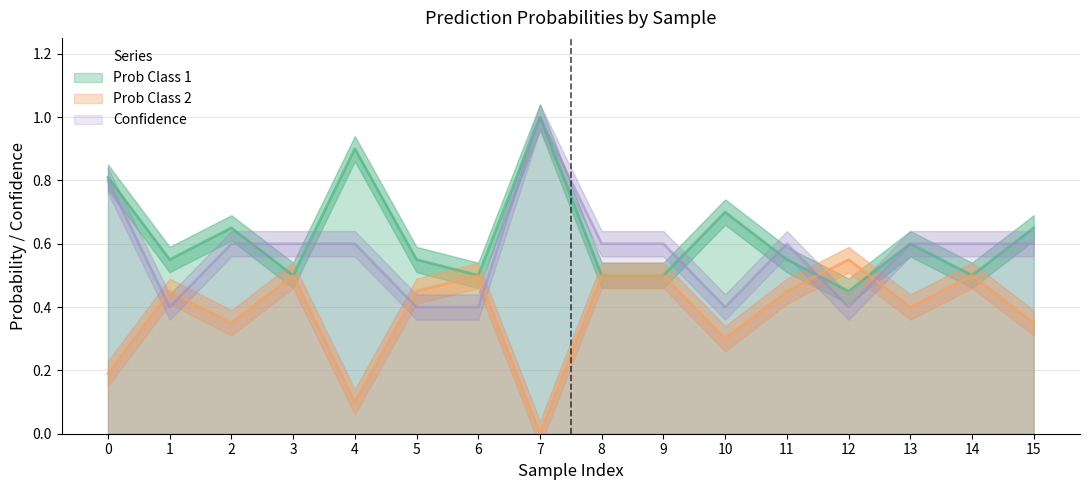

Which label corresponds to the smallest value in the chart?

7